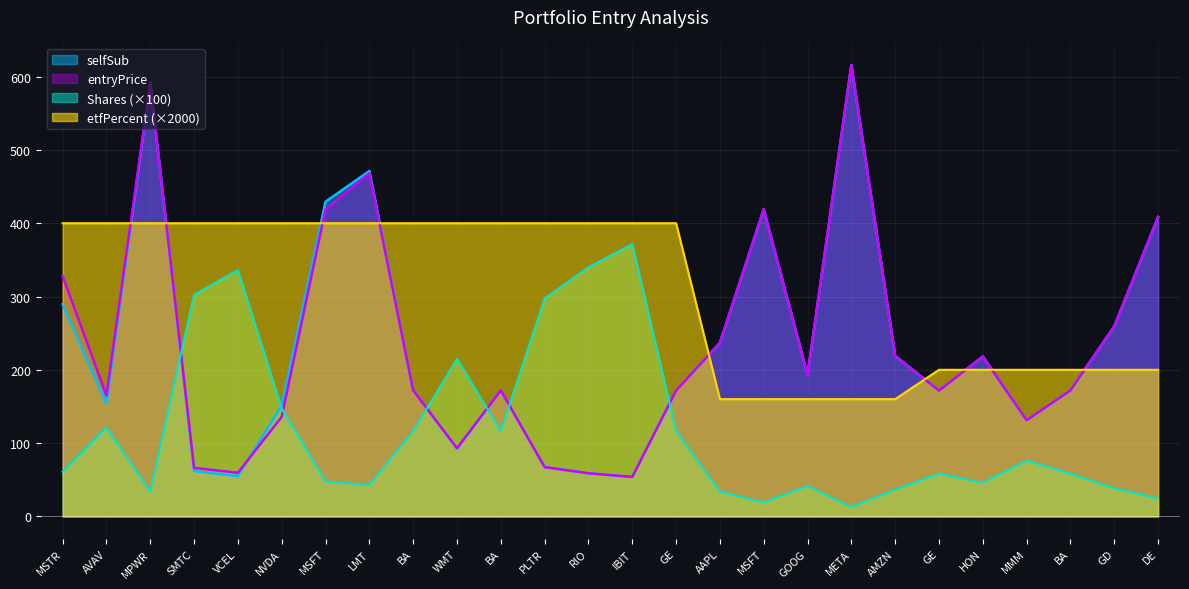

Reading left to right, what are all the values shown in this chart?

Shares: 61.0	121.2	33.8	302.3	336.1	147.2	47.7	42.7	116.3	215.1	116.3	297.4	339.9	371.5	116.5	33.8	19.1	41.4	13.0	36.5	58.2	45.8	76.2	58.1	38.6	24.5
selfSub: 289.6	153.9	591.7	61.9	54.9	151.3	429.4	471.2	172.3	92.0	172.0	67.3	58.8	53.8	171.7	236.8	418.9	193.2	615.9	218.9	171.7	218.2	131.2	172.0	259.4	408.6
entryPrice: 327.9	165.0	591.2	66.2	59.5	135.9	418.9	468.1	172.0	93.0	172.0	67.3	58.8	53.8	171.7	236.8	418.9	193.2	615.9	218.9	171.7	218.2	131.2	172.0	259.4	408.6
etfPercent: 400.0	400.0	400.0	400.0	400.0	400.0	400.0	400.0	400.0	400.0	400.0	400.0	400.0	400.0	400.0	160.0	160.0	160.0	160.0	160.0	200.0	200.0	200.0	200.0	200.0	200.0